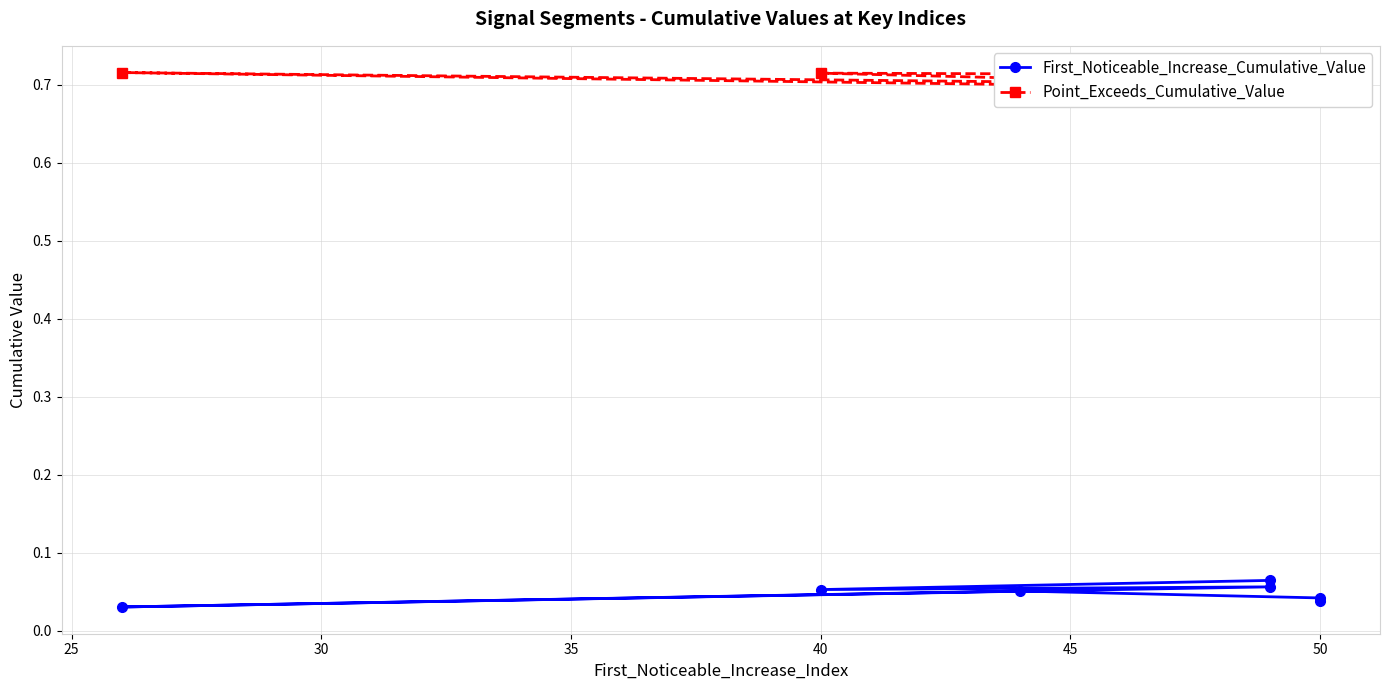

In First_Noticeable_Increase_Cumulative_Value, how many points are higher than both neighbors (excluding endpoints)?

2